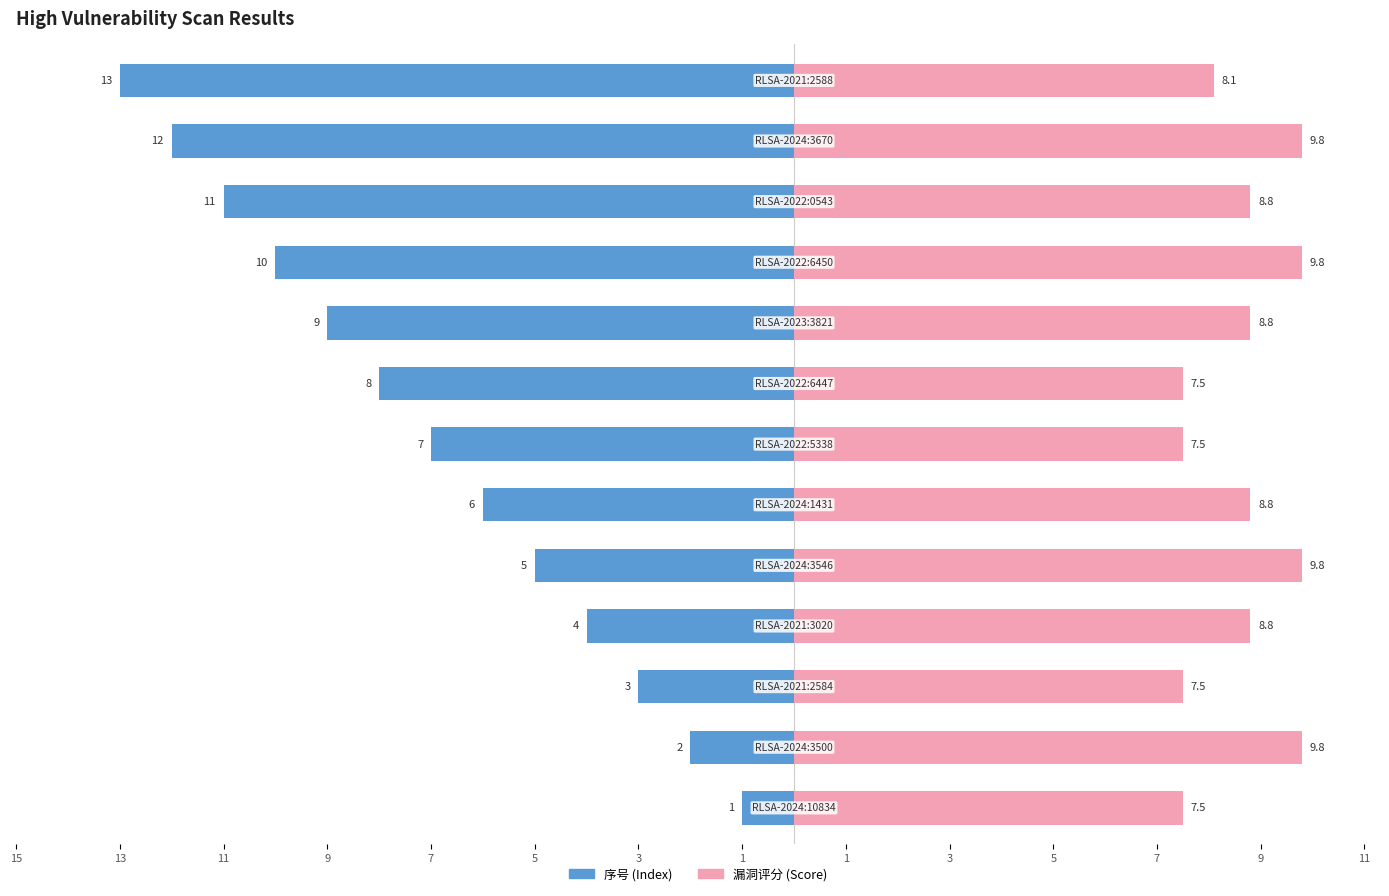

Between 9 and 5, which series saw the biggest shift?

序号 (Index)